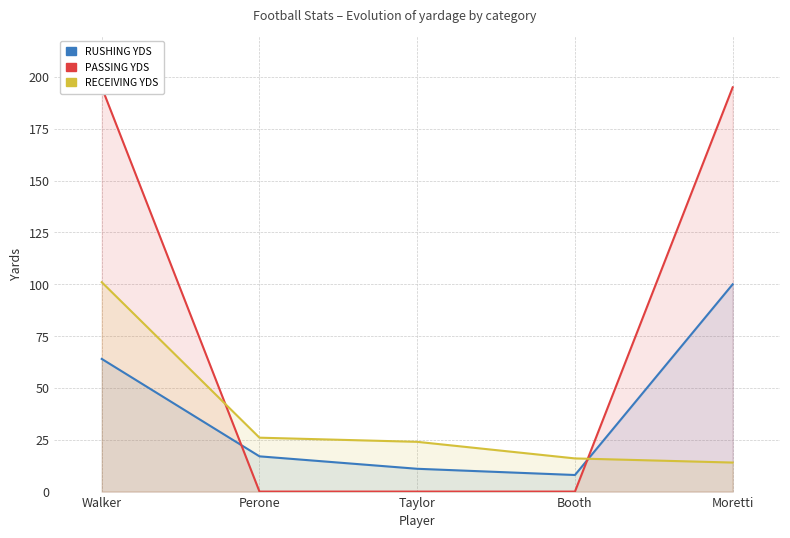

Which series changed the most between Taylor and Moretti?

PASSING YDS